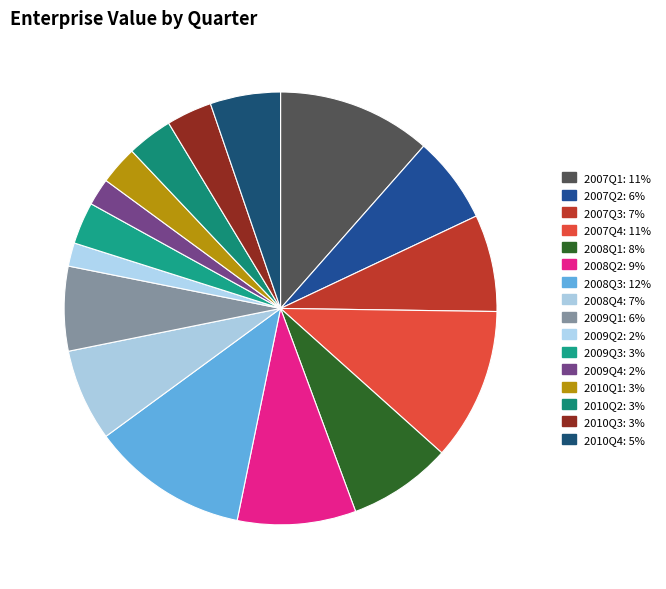

What is the smallest slice in the pie chart?

2009Q2